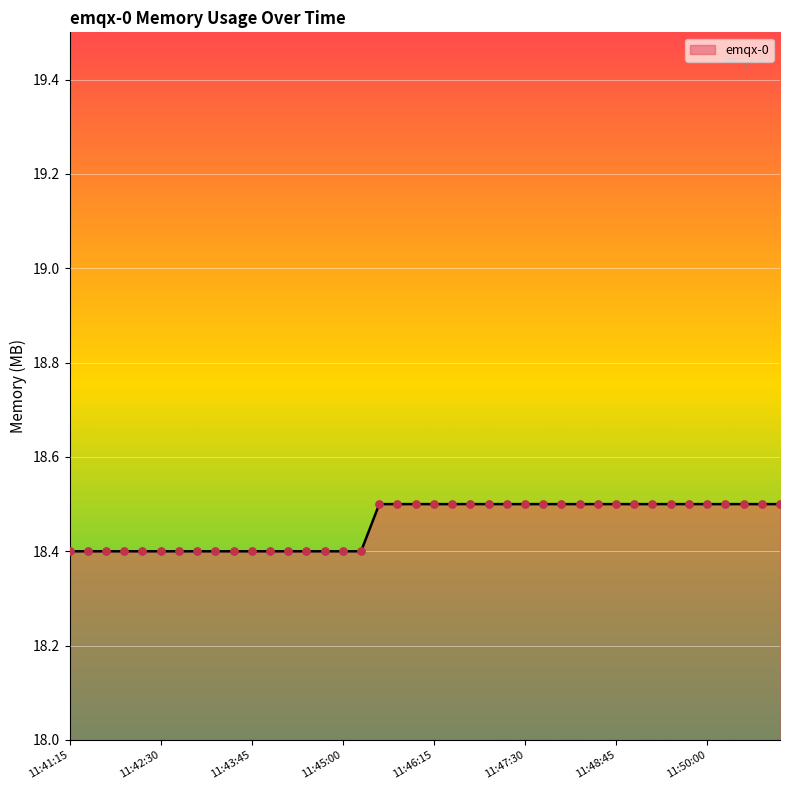

What is the maximum value shown in the chart?

18.5